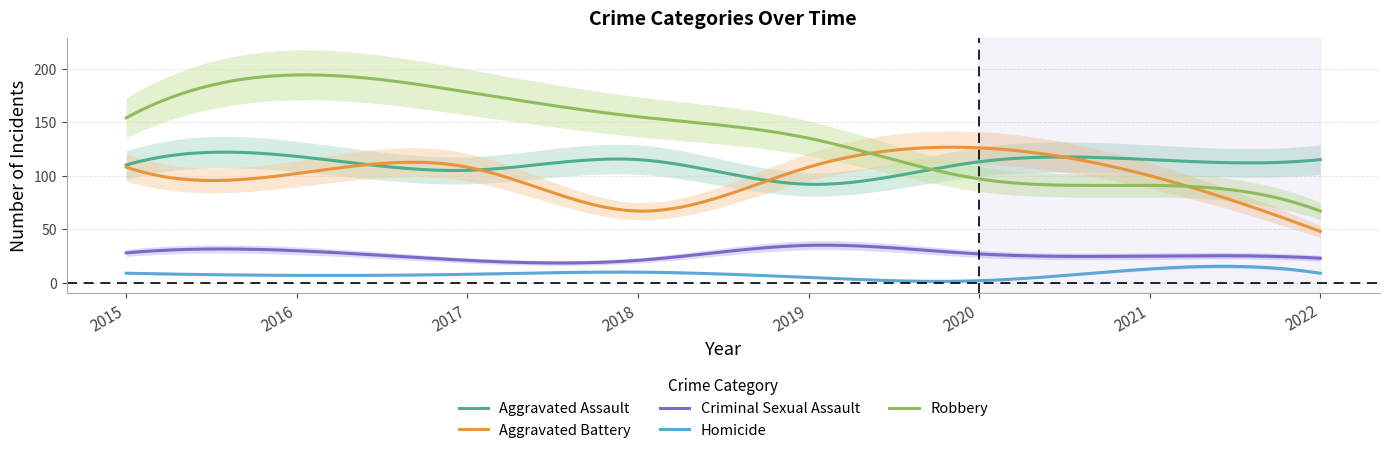

The Aggravated Assault series shows 115 at 2018. True or false?

True